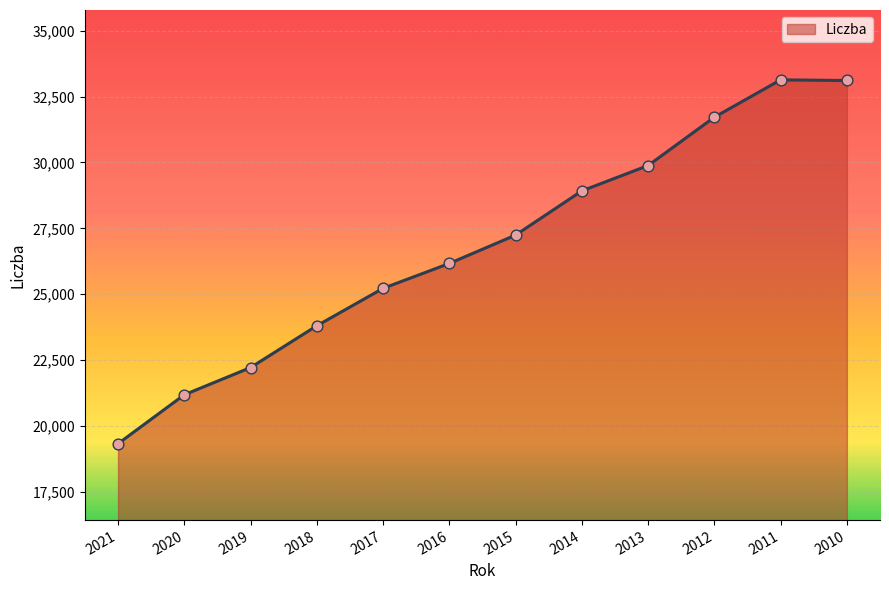

What is the change in value from 2017 to 2013?

+4660